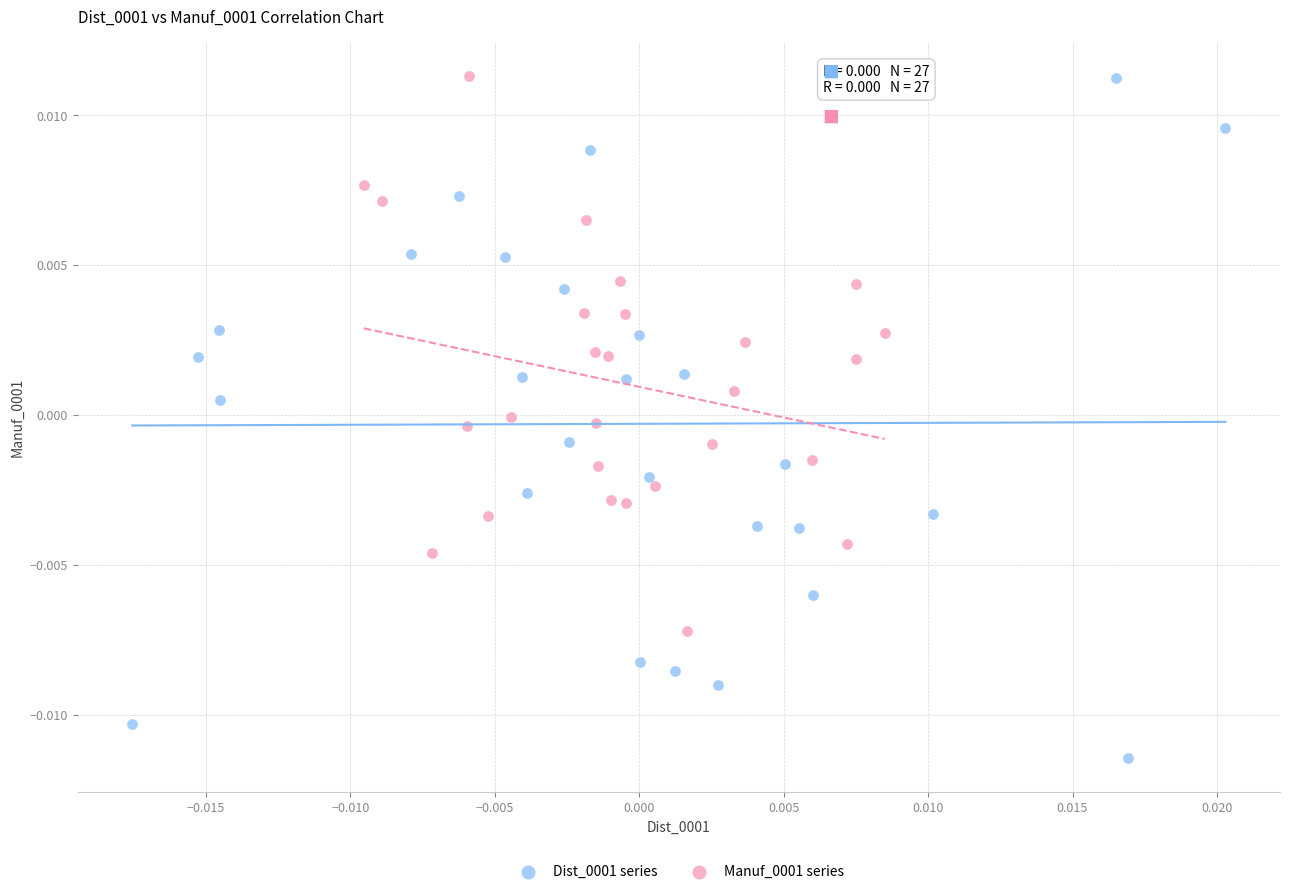

Which series contains the lowest Y value?

Dist_0001 series